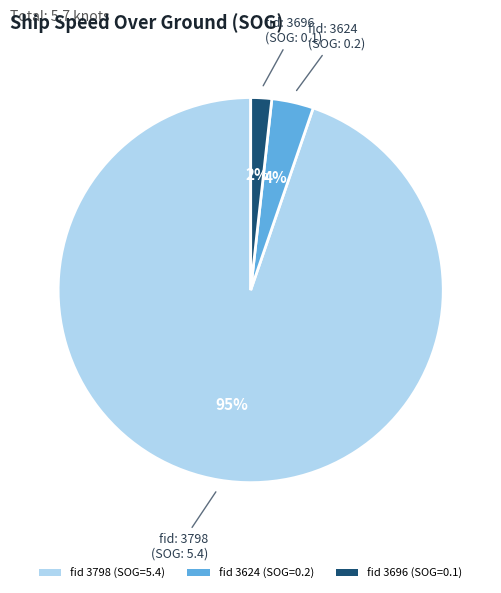

True or false: fid 3798 (SOG=5.4) accounts for 95% of the total.

True